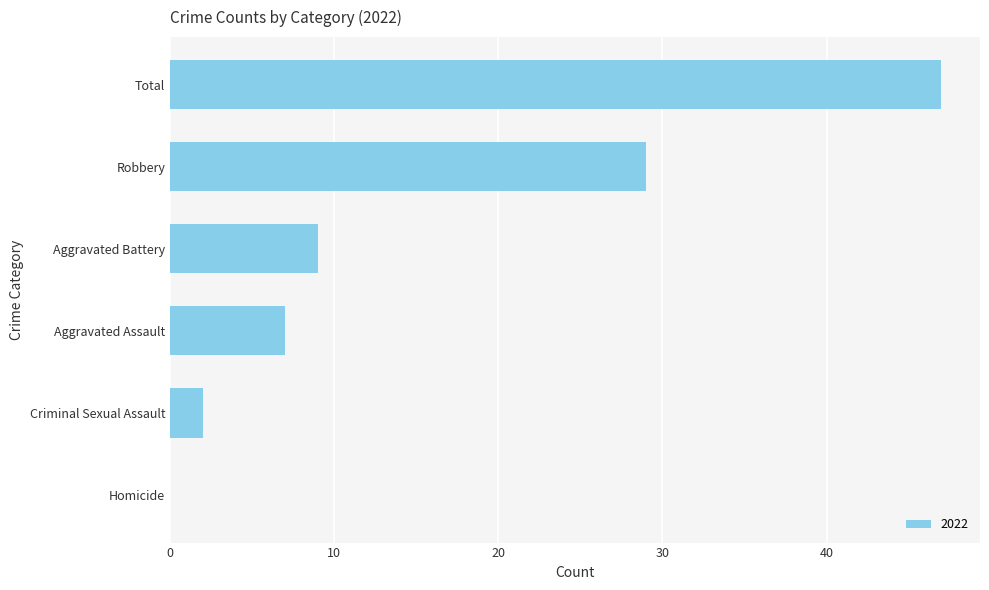

Reading bottom to top, what are all the values shown in this chart?

Homicide=0	Criminal Sexual Assault=2	Aggravated Assault=7	Aggravated Battery=9	Robbery=29	Total=47